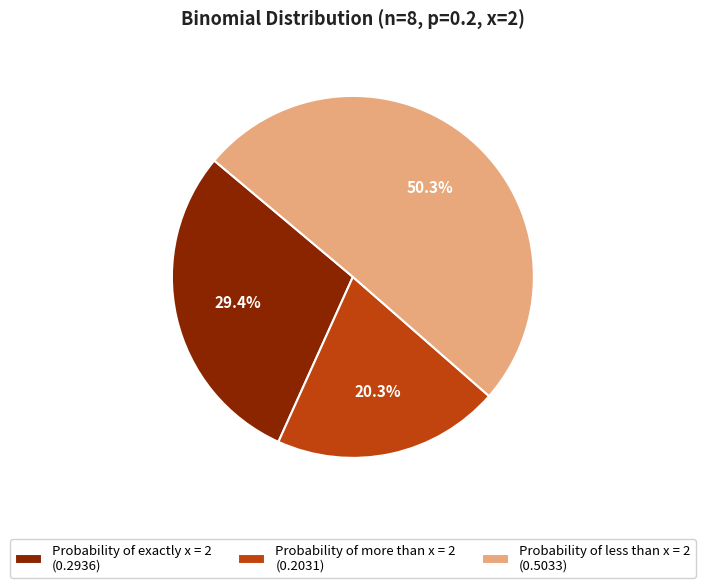

Which slice is the smallest?

Probability of more than x = 2